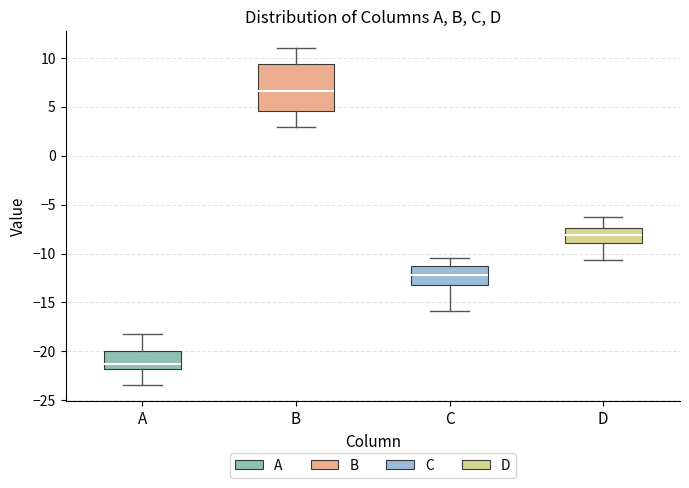

Which box has the highest median line?

B